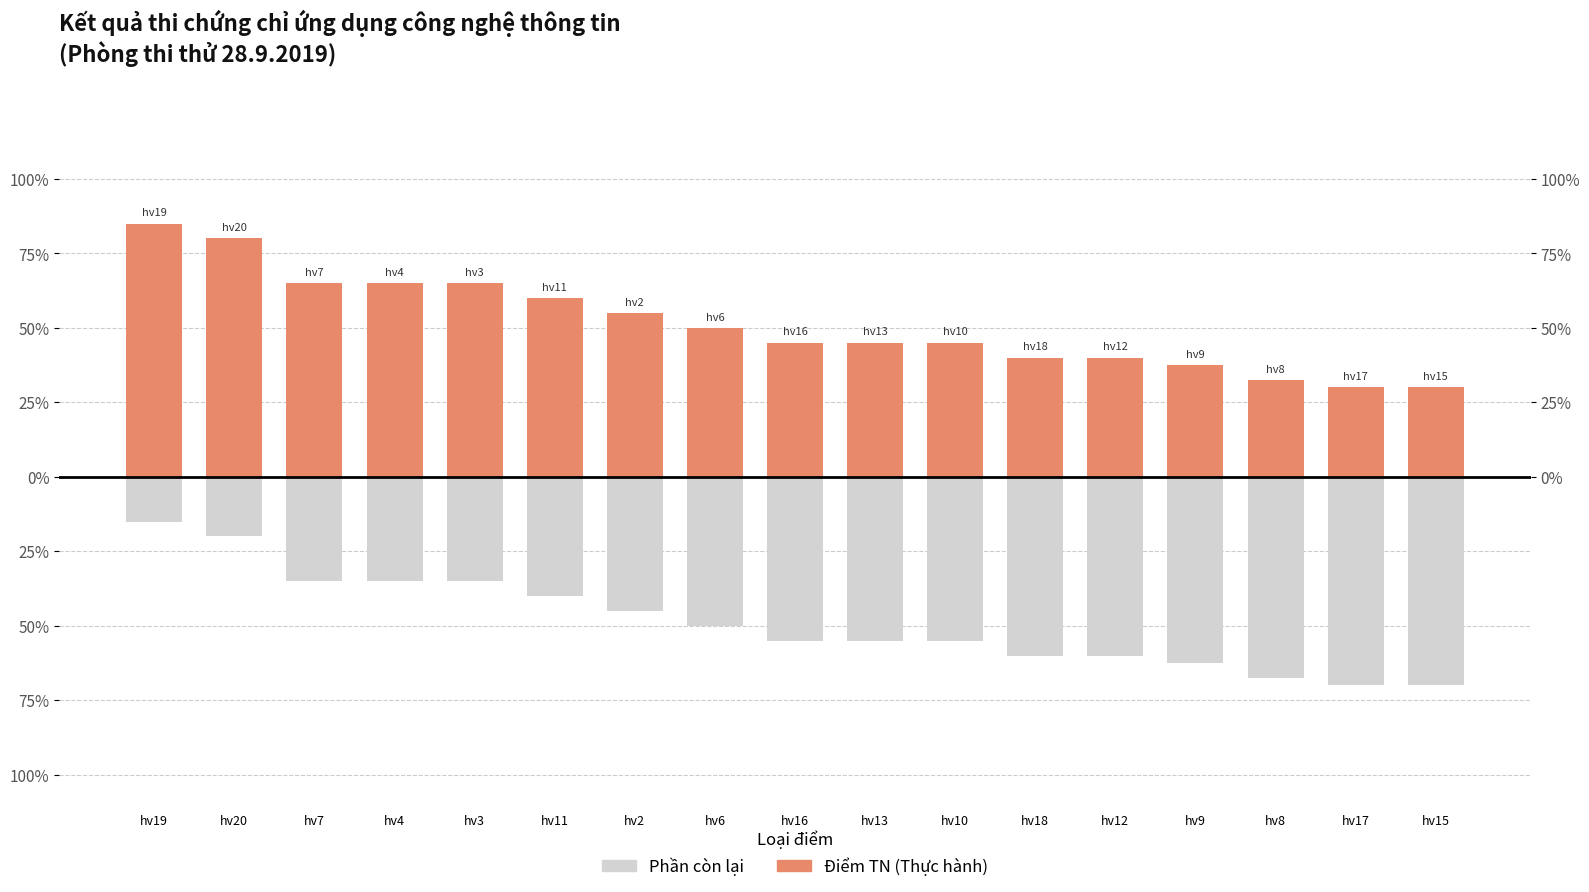

Which has a higher value, hv19 or hv7?

hv19